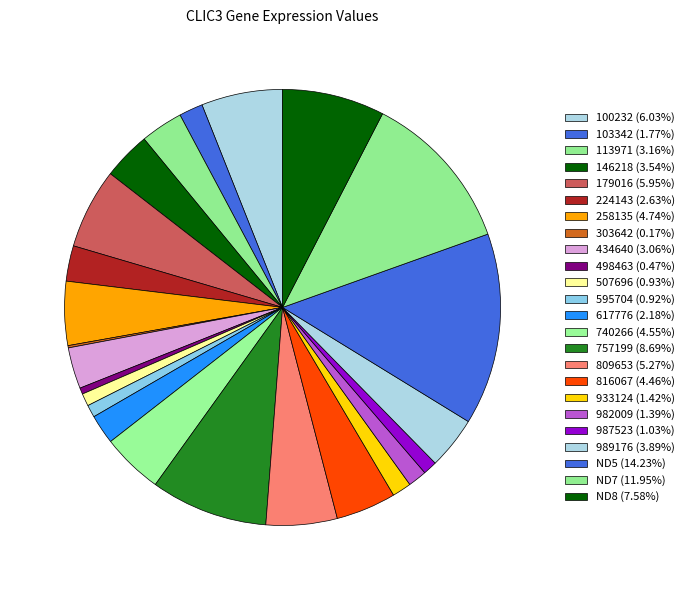

Does 933124 represent more than half of the total?

No